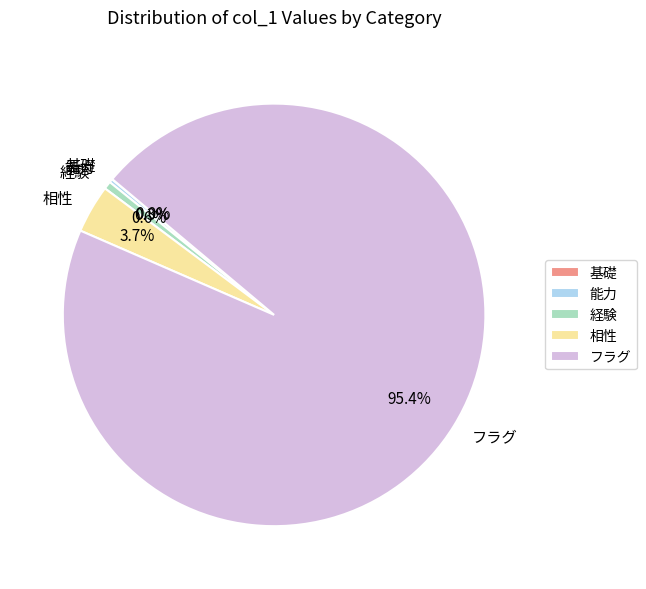

Does any single category account for the majority?

Yes